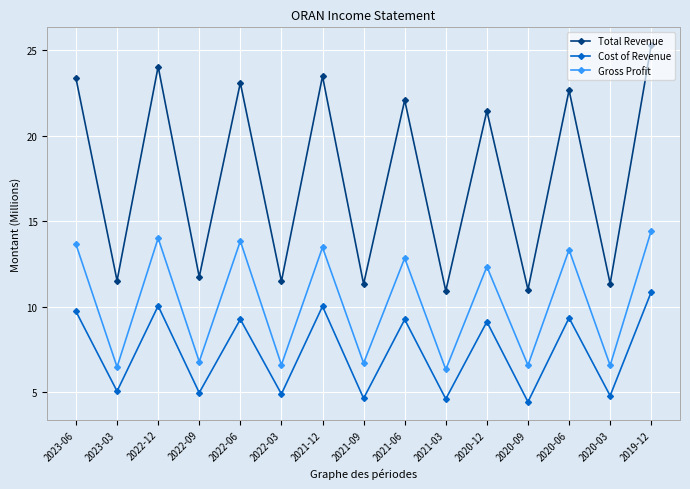

What value does the Gross Profit series have at 2019-12?

14.4